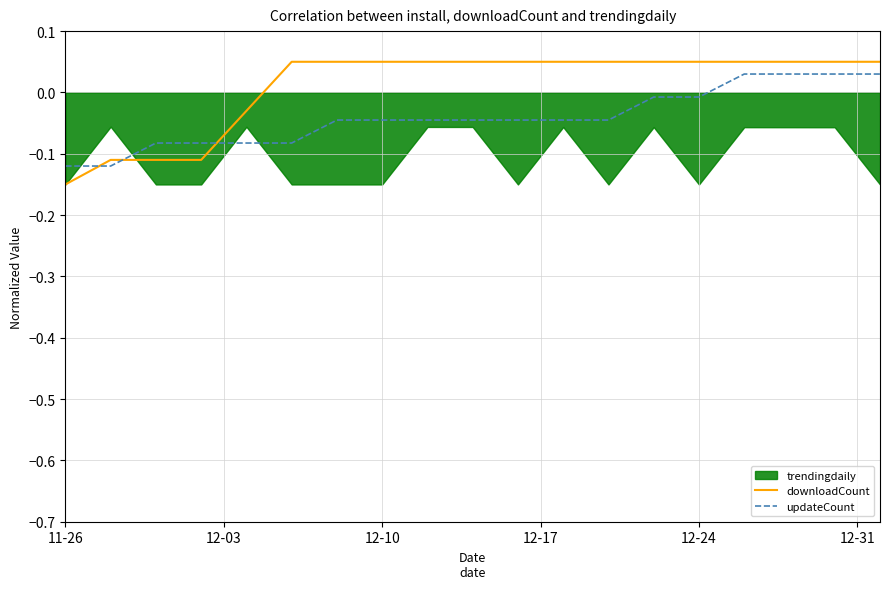

The updateCount series shows -0.0 at 11-26. True or false?

False